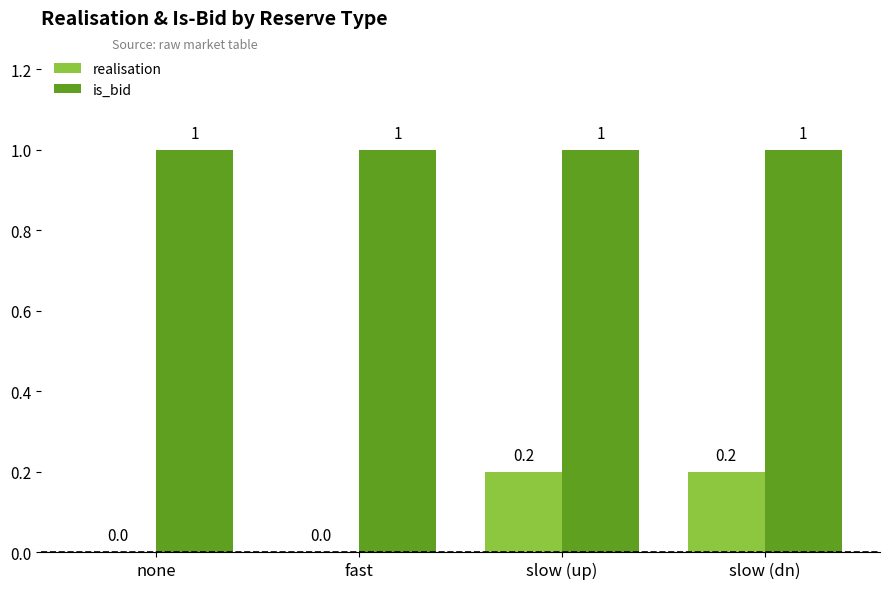

What is the maximum value shown in the chart?

1.0